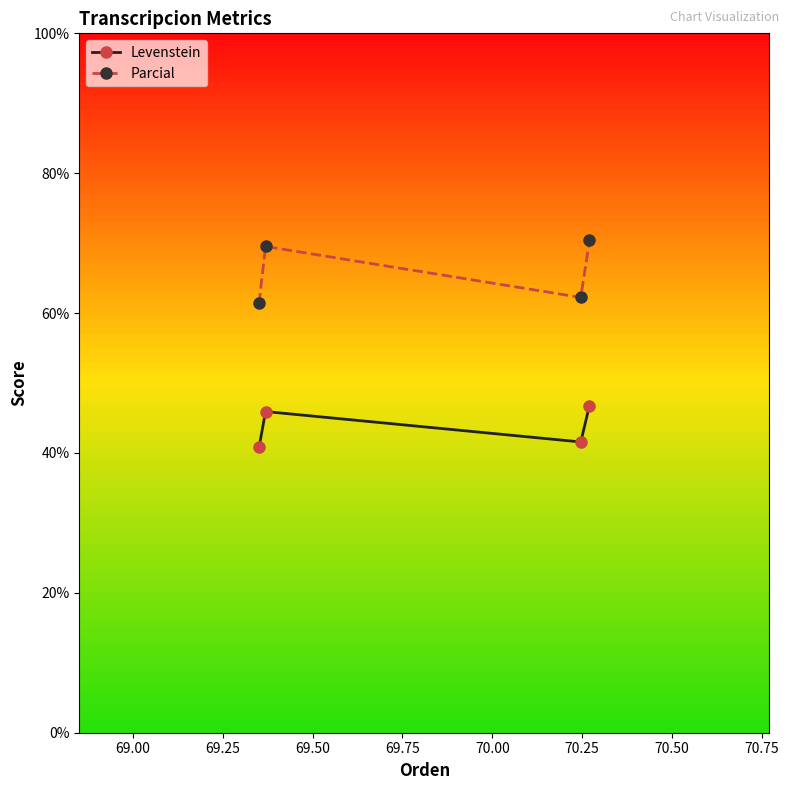

Which series has the largest range (max minus min)?

Parcial